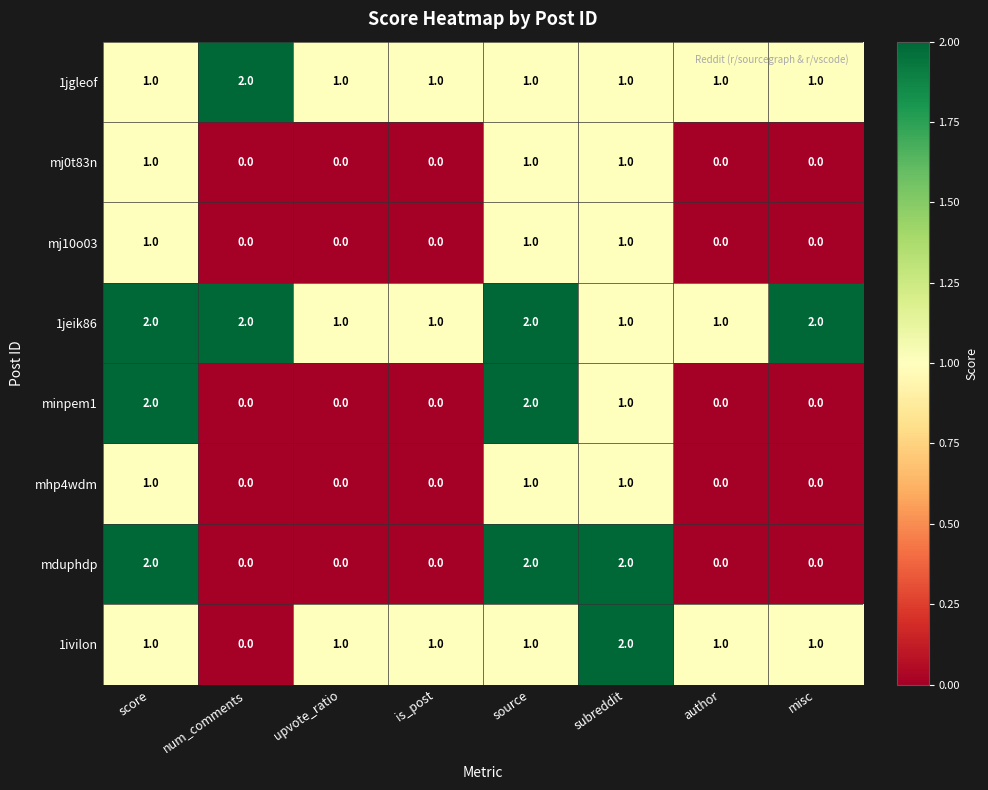

What is the sum of all 1ivilon values?

8